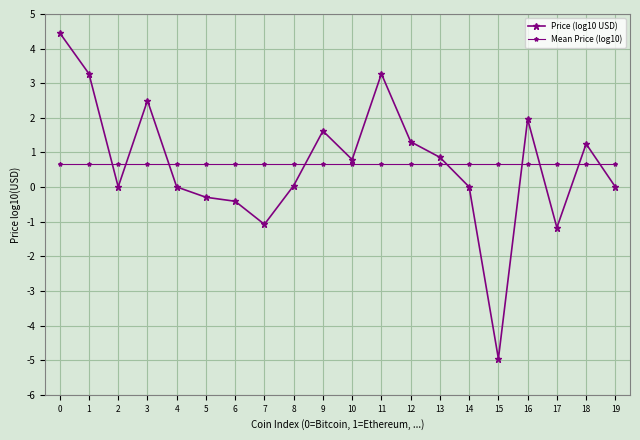

List the series in order of their overall mean, lowest first.

Mean Price (log10), Price (log10 USD)